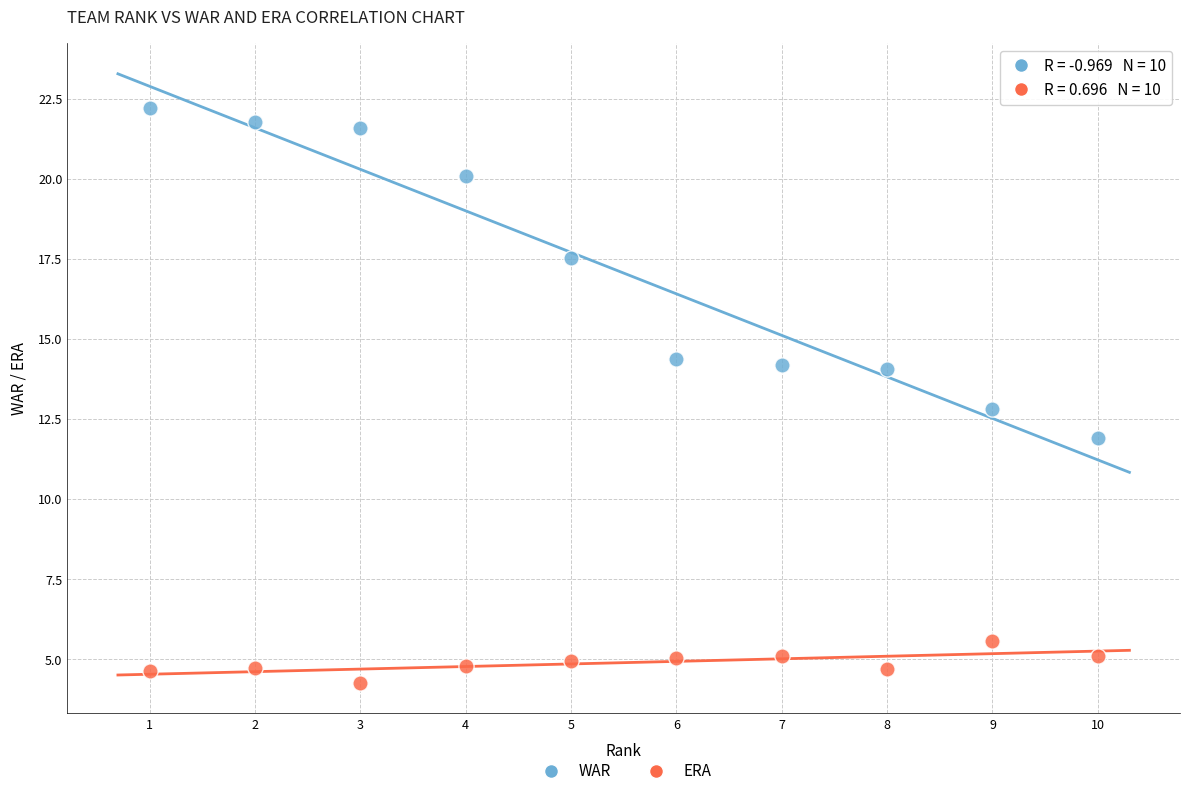

Which series contains the lowest Y value?

ERA